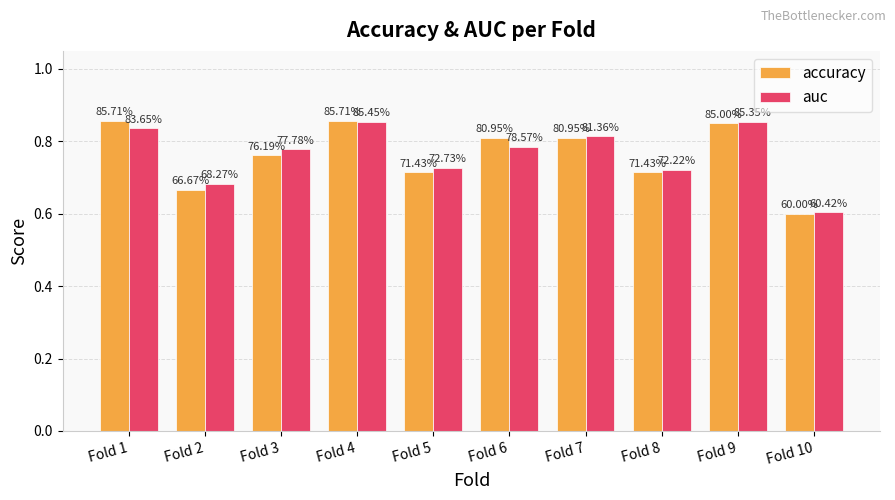

What is the value of the auc bar at the 9th from the left?

0.9